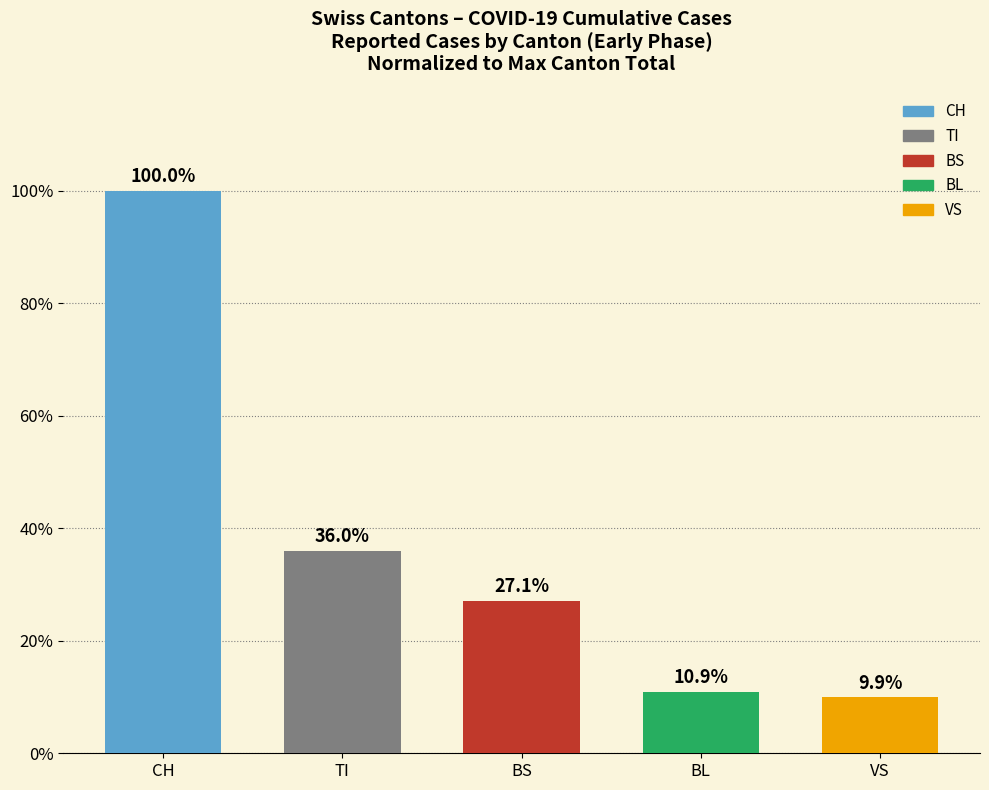

What is the maximum value shown in the chart?

100.0